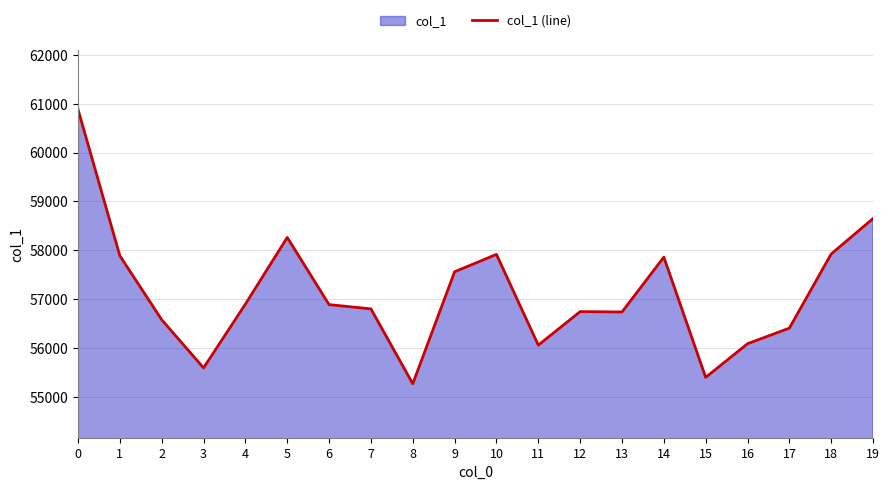

Reading left to right, list all the values displayed in this chart.

60886	57887	56578	55591	56898	58263	56887	56800	55266	57560	57916	56057	56744	56736	57860	55397	56086	56406	57925	58651